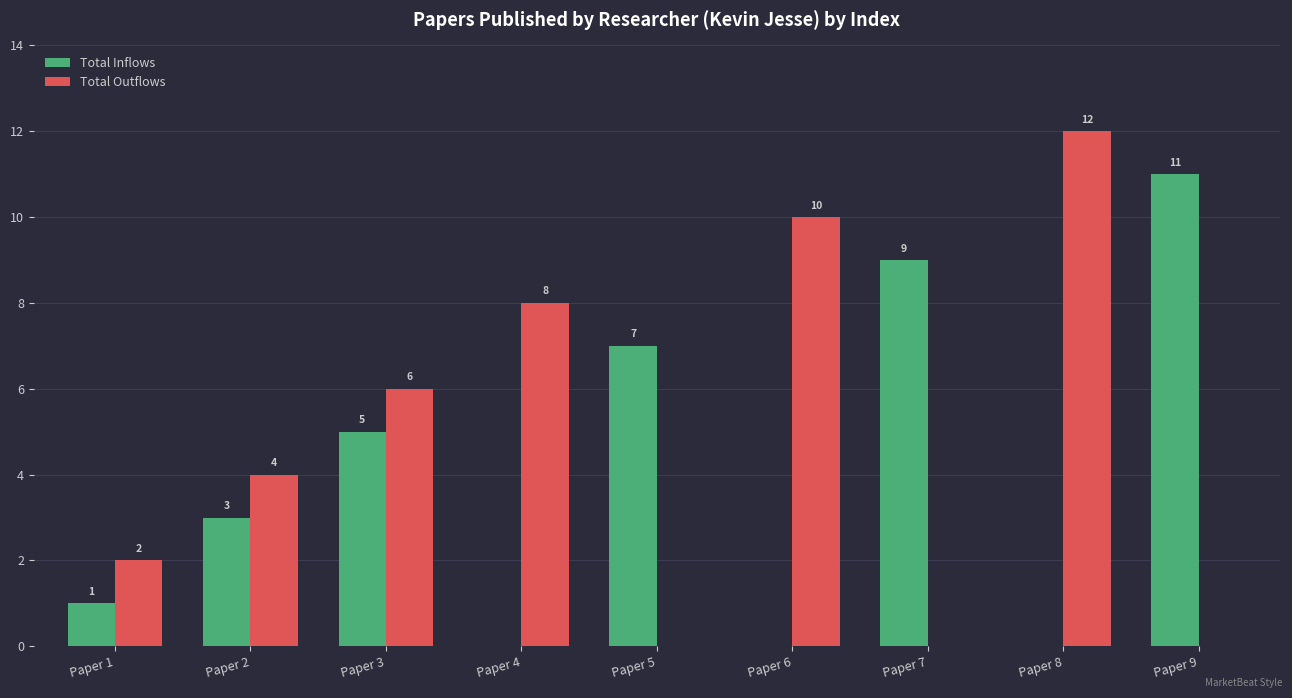

What is the sum of the Total Inflows values at Paper 9 and Paper 6?

11